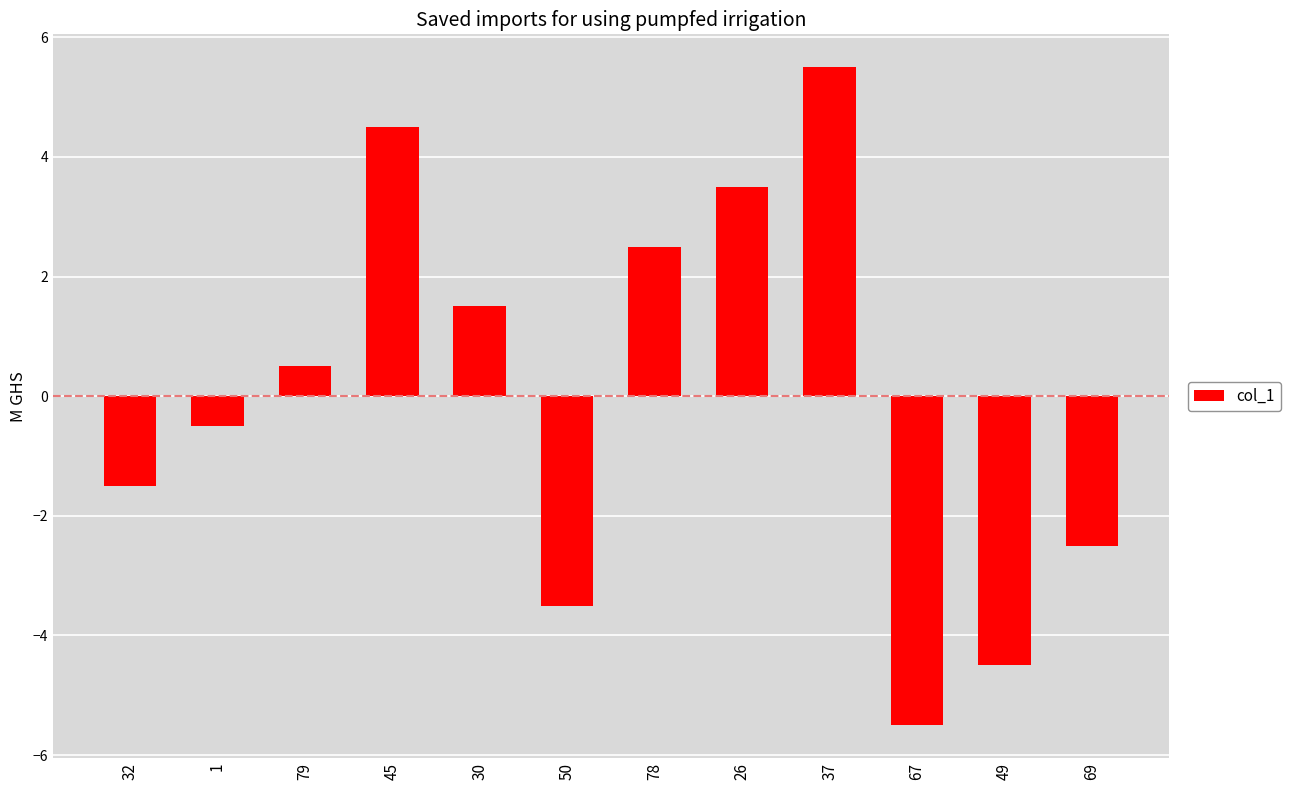

Reading right to left, transcribe all the data shown in this chart.

69=-2.5	49=-4.5	67=-5.5	37=5.5	26=3.5	78=2.5	50=-3.5	30=1.5	45=4.5	79=0.5	1=-0.5	32=-1.5